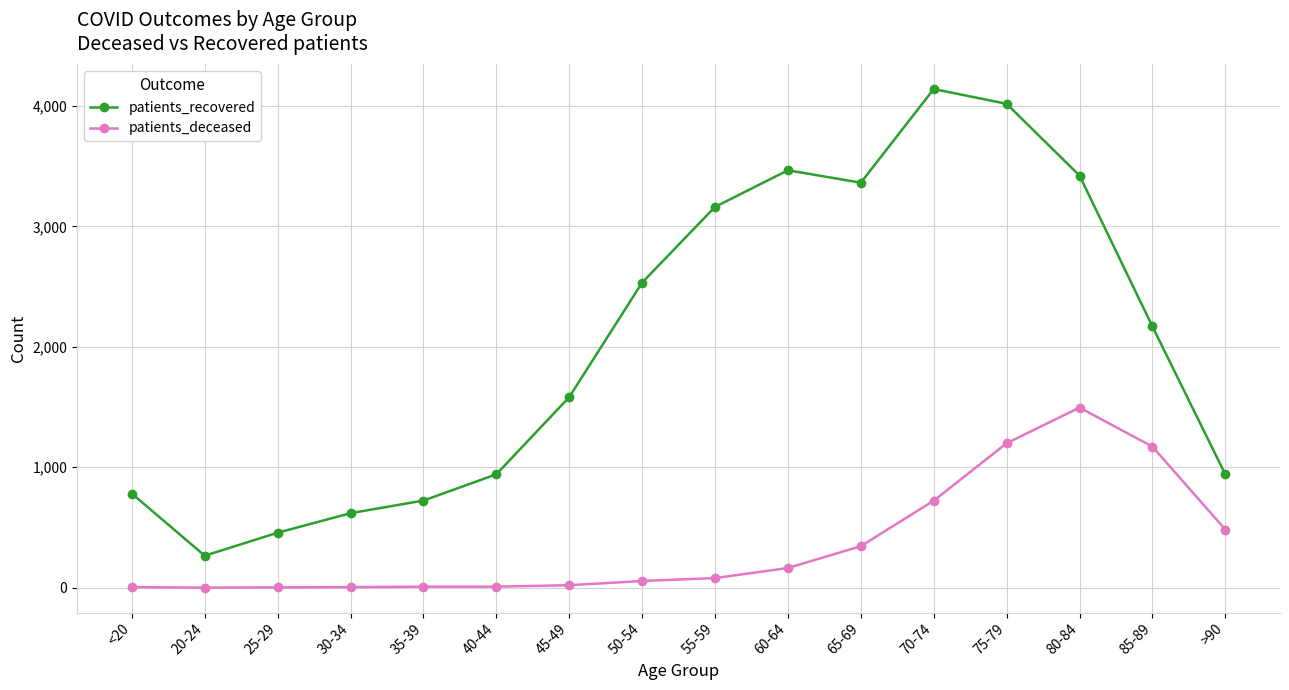

What position from the left is <20?

1